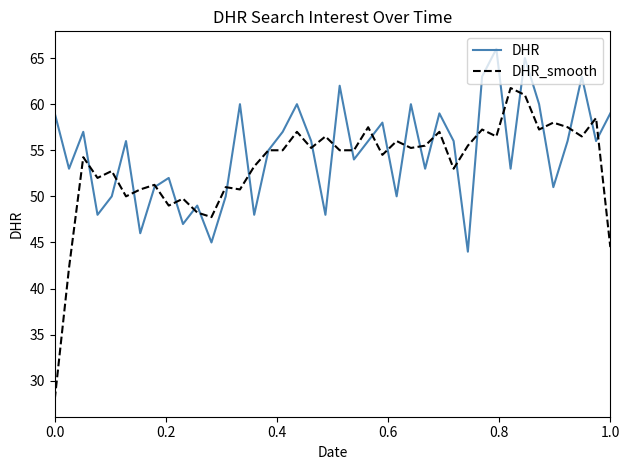

What is the sum of all DHR values?

2191.0